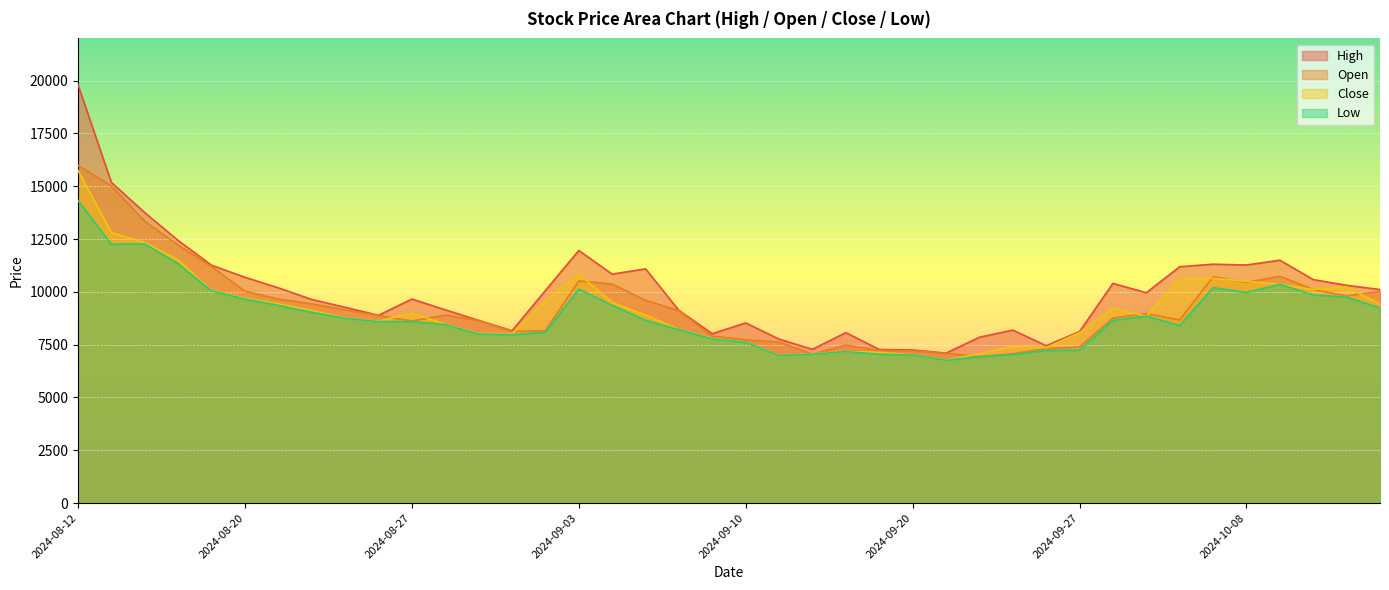

True or false: Close has more than 1 interior local peaks.

True